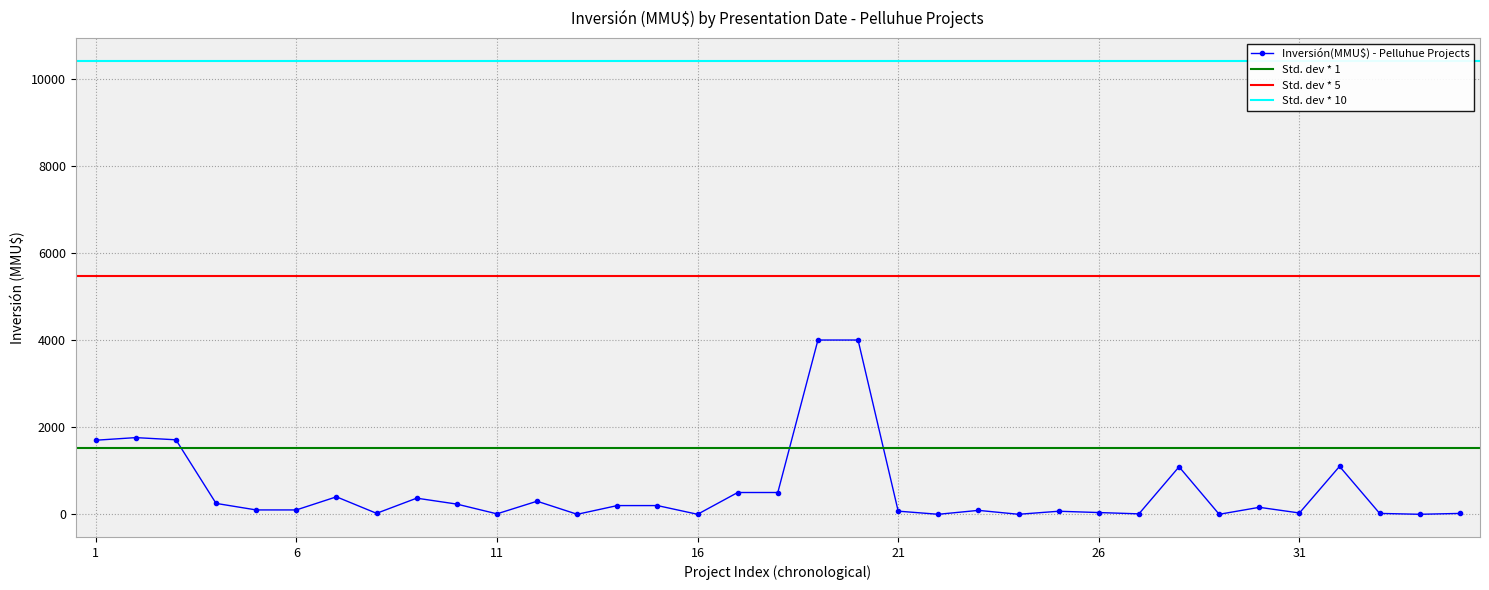

How many interior local valleys (lower than both neighbors) does the data have?

10